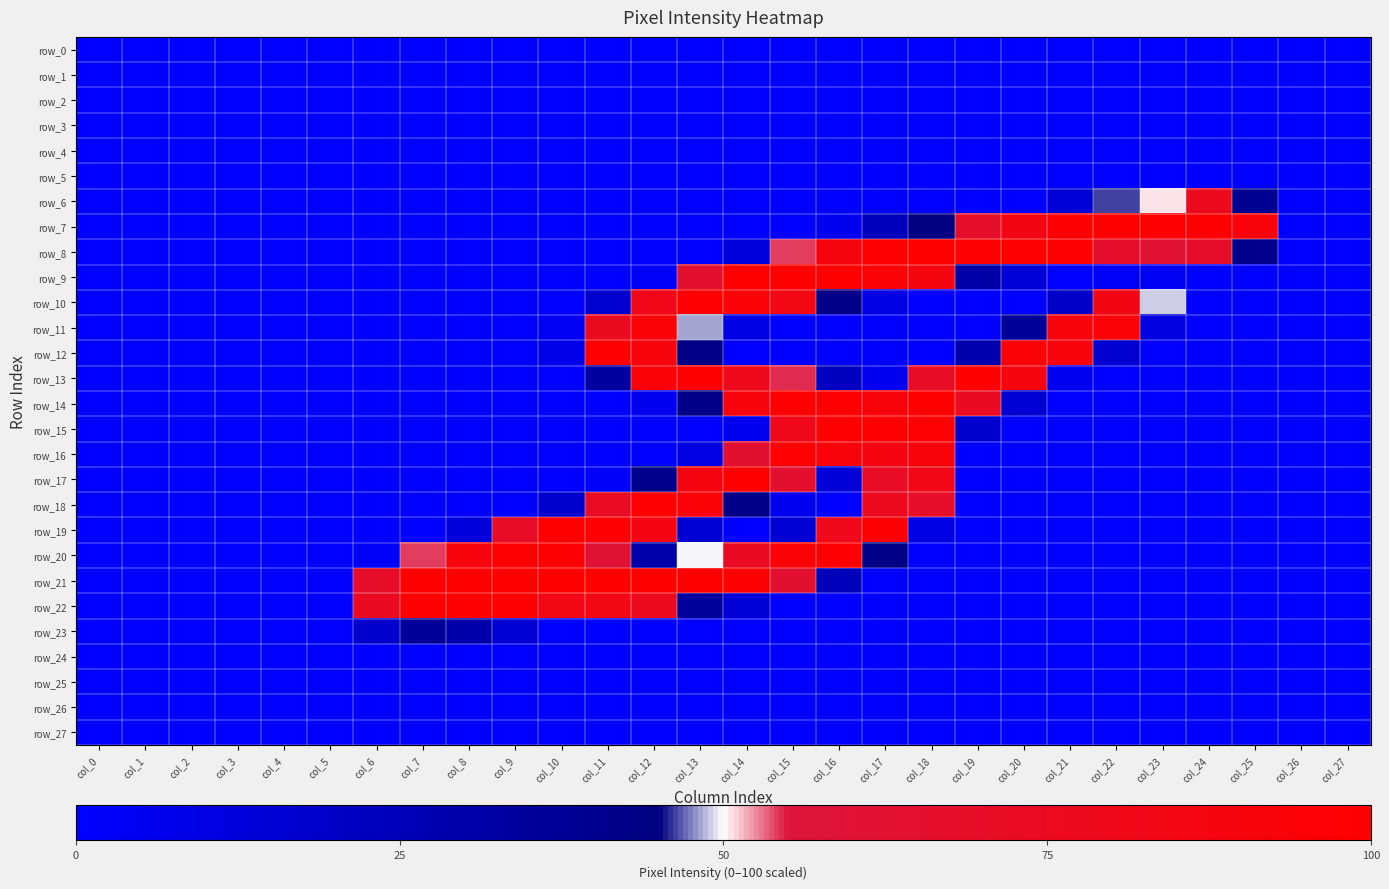

At col_11, list the series in order from smallest to largest.

row_0, row_1, row_2, row_3, row_4, row_5, row_6, row_7, row_8, row_9, row_14, row_15, row_16, row_23, row_24, row_25, row_26, row_27, row_17, row_10, row_13, row_20, row_18, row_11, row_22, row_12, row_19, row_21